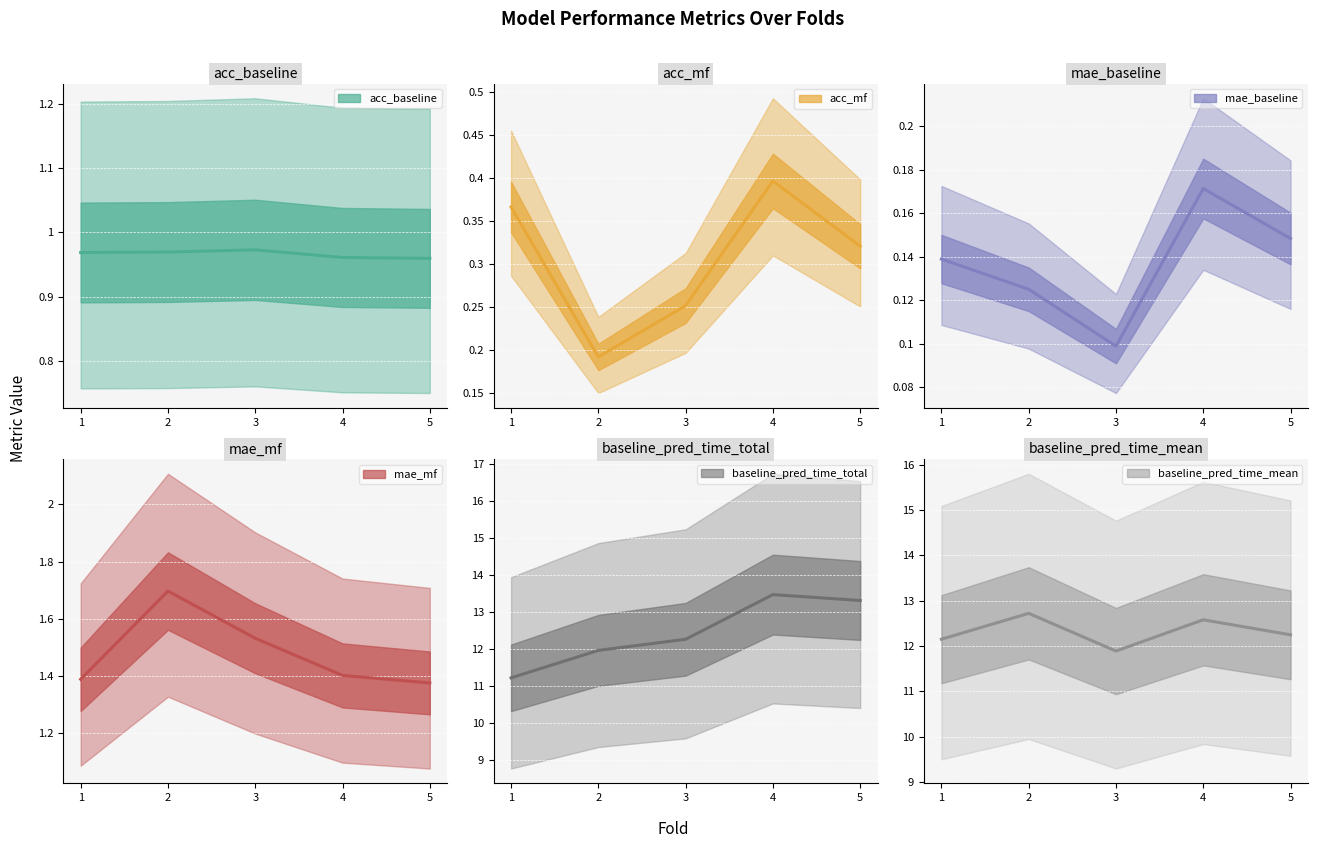

In acc_baseline, how many points are higher than both neighbors (excluding endpoints)?

1